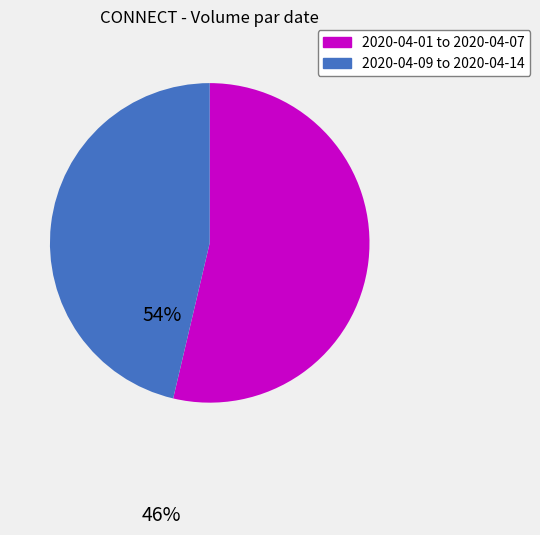

Do 2020-04-09 to 2020-04-14 and 2020-04-01 to 2020-04-07 together represent more than half of the pie?

Yes